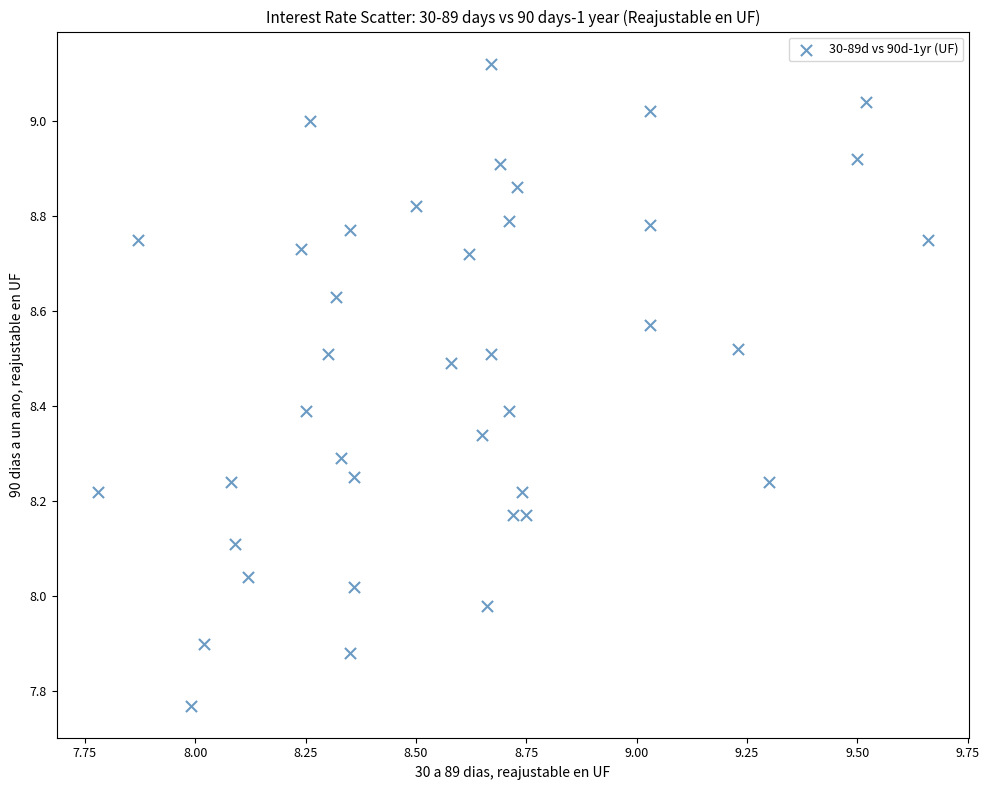

What is the range of X values (max minus min)?

1.9